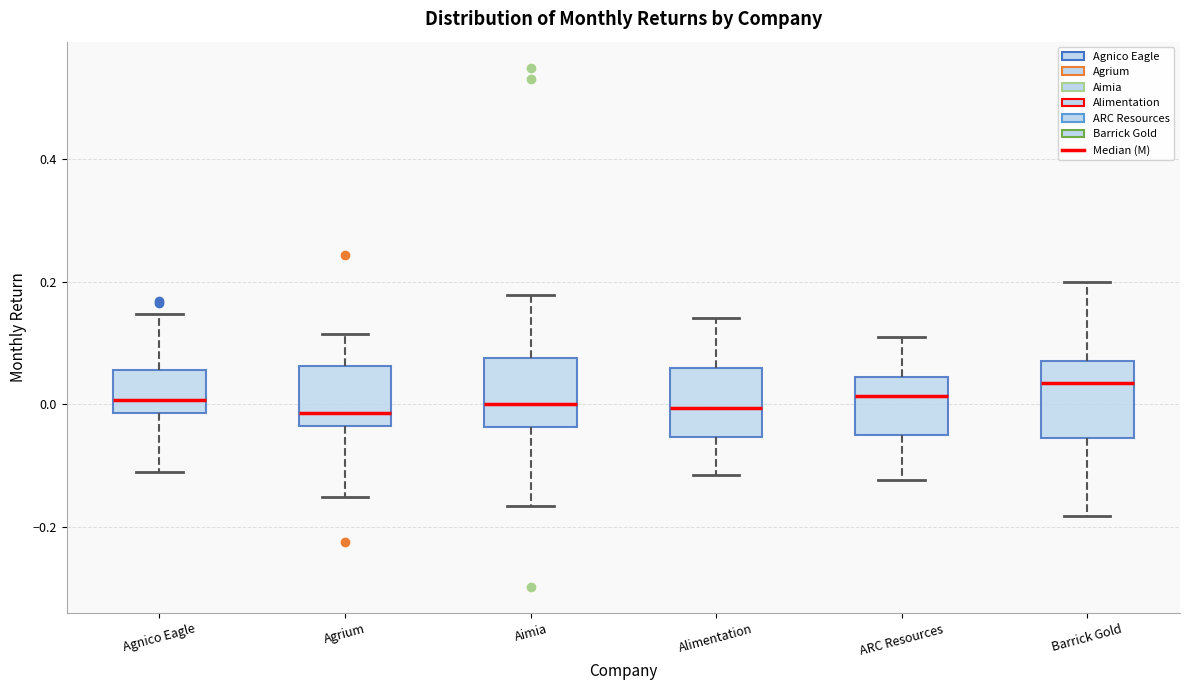

Where is the upper edge of the box for Alimentation on the y-axis? The values are not printed on the chart, so give them approximately, as read against the axis.

0.06